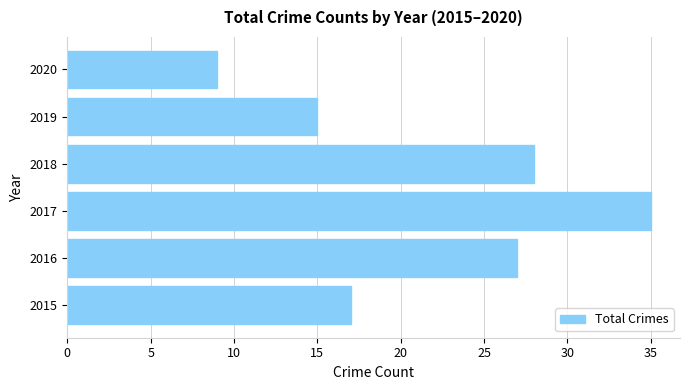

Is it true that the value at 2020 is 5?

False